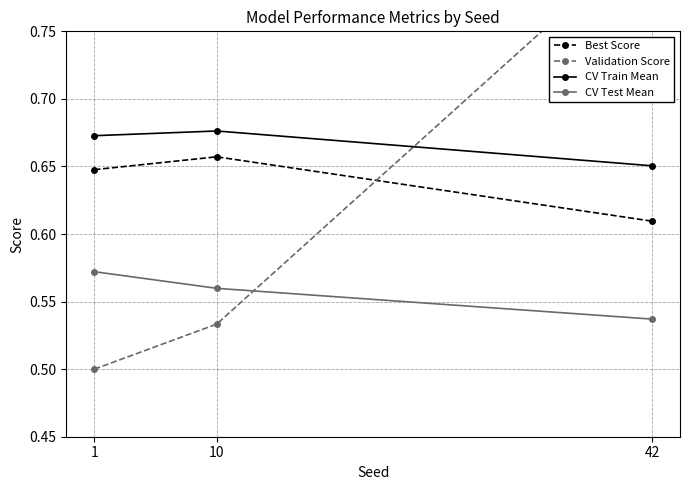

Reading left to right, extract all data points from this chart.

Best Score: 1=0.6	10=0.7	42=0.6
Validation Score: 1=0.5	10=0.5	42=0.8
CV Train Mean: 1=0.7	10=0.7	42=0.7
CV Test Mean: 1=0.6	10=0.6	42=0.5